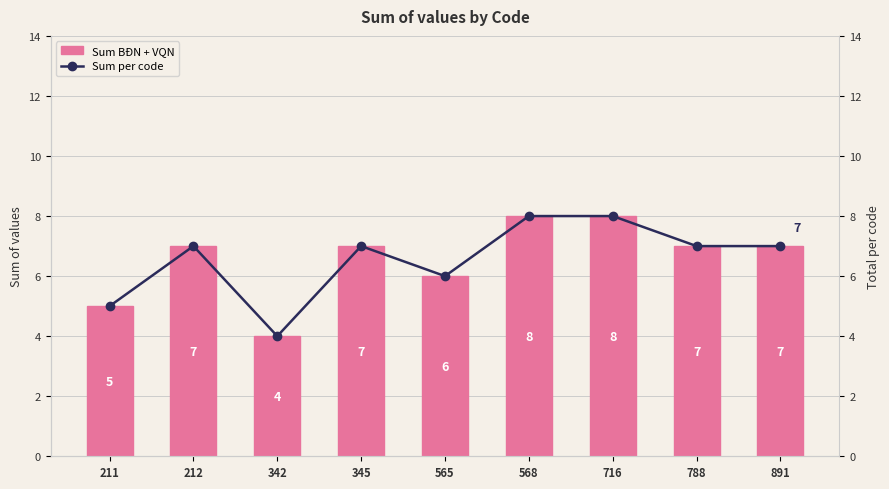

What is the sum of the Sum per code values at 342 and 565?

10